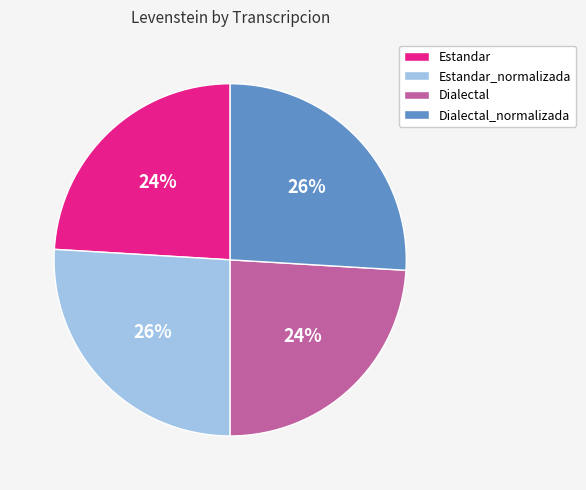

Is the sum of Dialectal and Estandar greater than half?

No